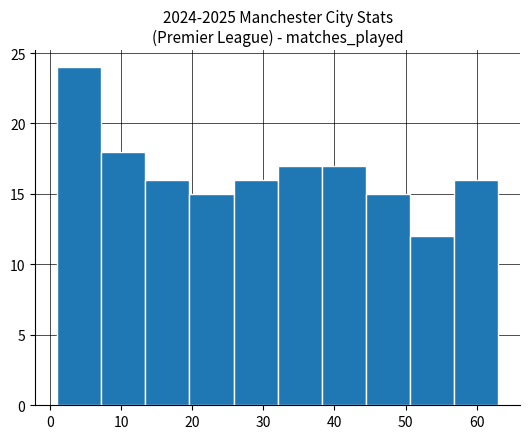

Reading left to right, list every bar in this chart as the range it spans on the x-axis followed by its height. Neither the bar edges nor the heights are printed on the chart, so give them approximately, as read against the axes.

1.0 to 7.2: 24
7.2 to 13.4: 18
13.4 to 19.6: 16
19.6 to 25.8: 15
25.8 to 32.0: 16
32.0 to 38.2: 17
38.2 to 44.4: 17
44.4 to 50.6: 15
50.6 to 56.8: 12
56.8 to 63.0: 16